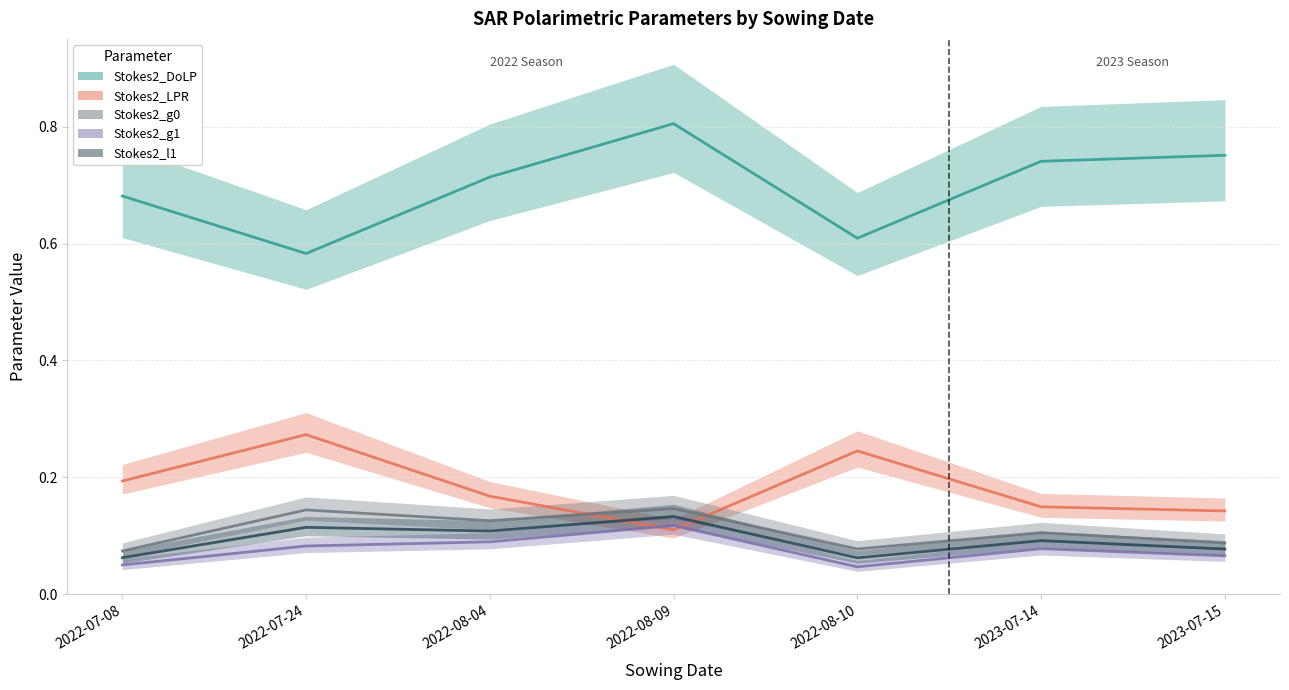

What is the sum of the Stokes2_DoLP values at 2022-07-08 and 2022-08-09?

1.5